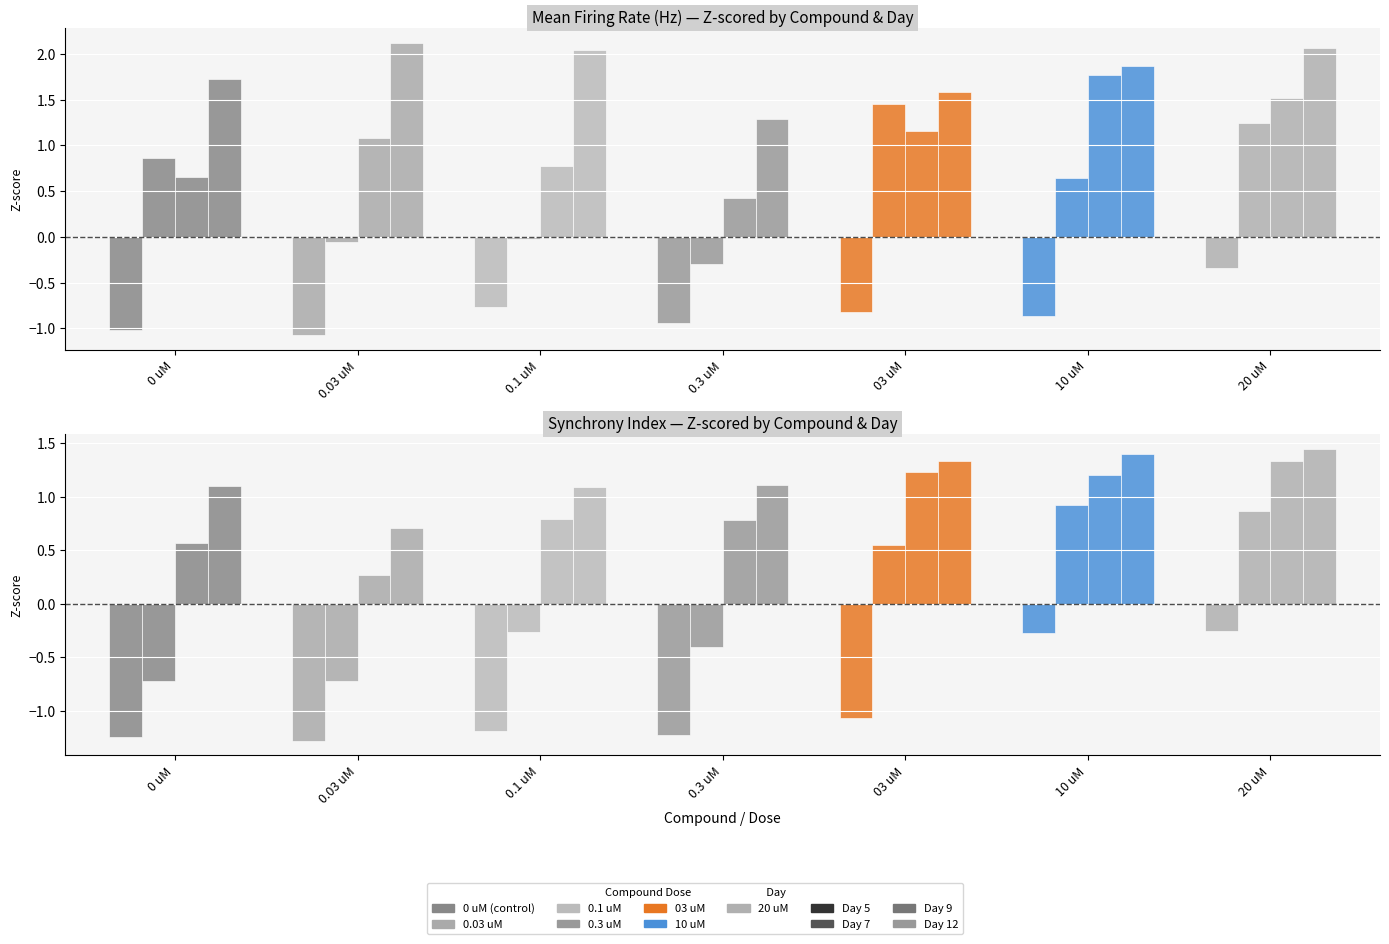

Rank the categories by Day 12 value from highest to lowest.

20 uM, 10 uM, 03 uM, 0.3 uM, 0 uM, 0.1 uM, 0.03 uM